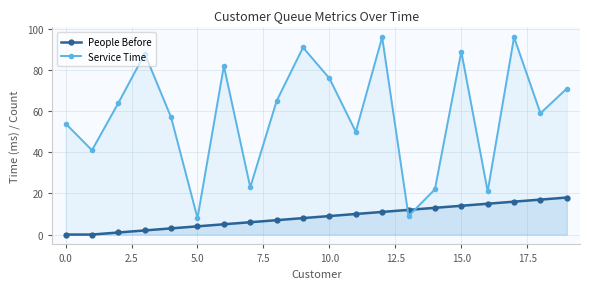

Which series has the largest range (max minus min)?

Service Time